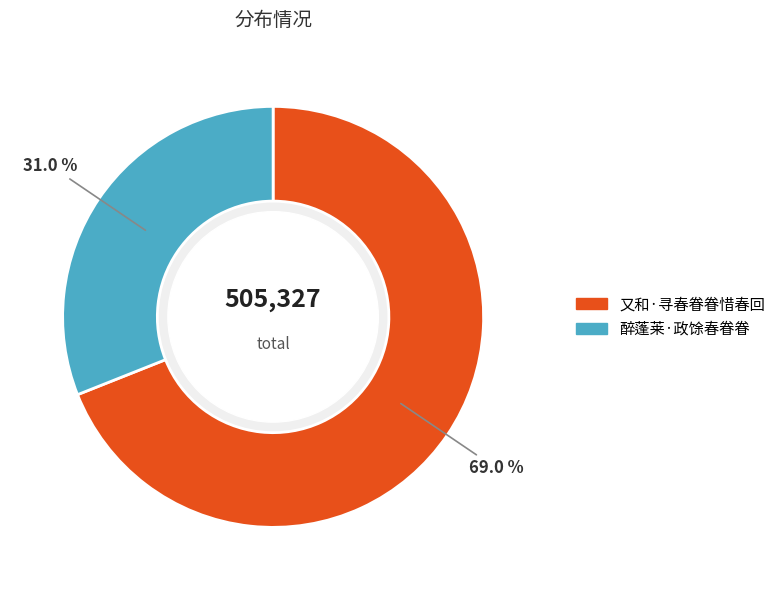

Which has a higher value, 又和·寻春眷眷惜春回 or 醉蓬莱·政馀春眷眷?

又和·寻春眷眷惜春回